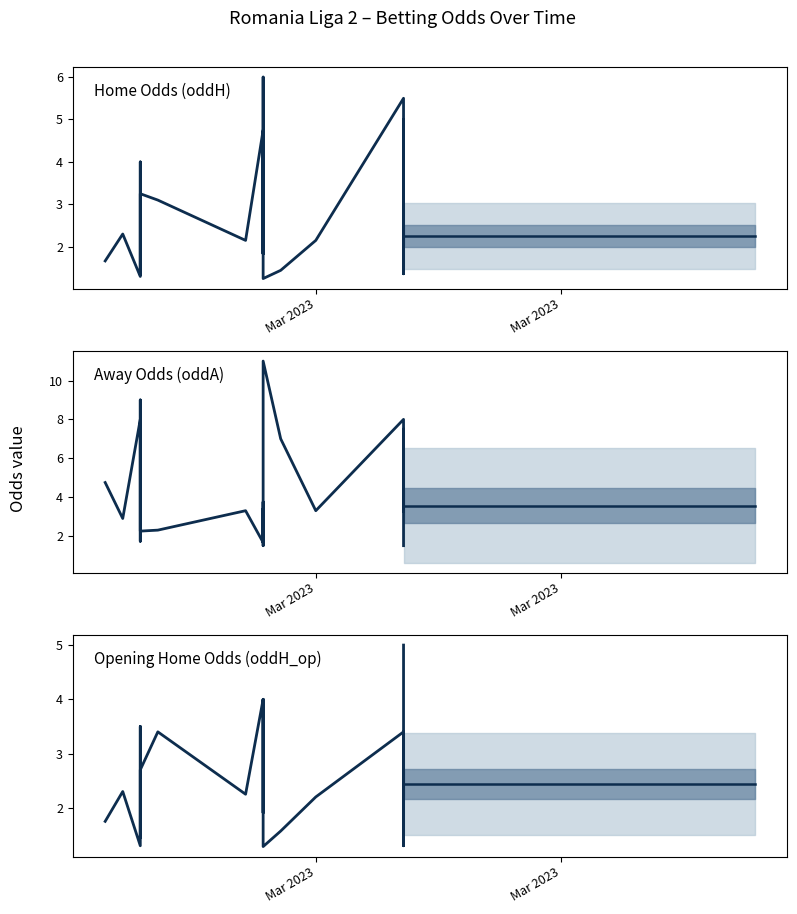

Which series has the largest total across all categories?

Away Odds (oddA)